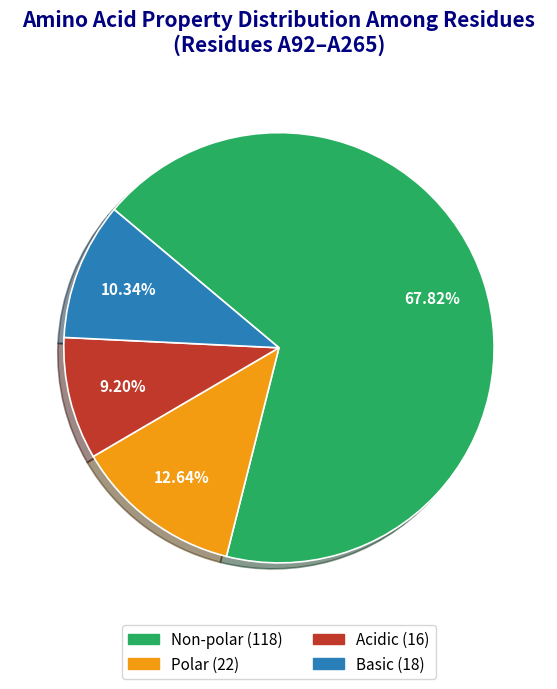

Is the sum of Non-polar and Basic greater than half?

Yes